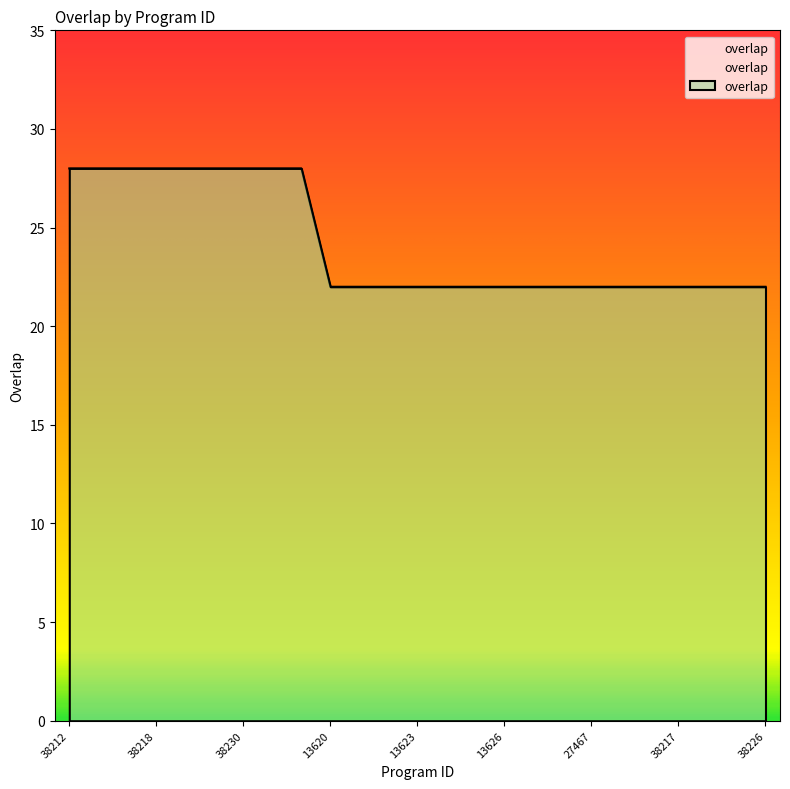

What is the difference between the maximum and minimum values?

6